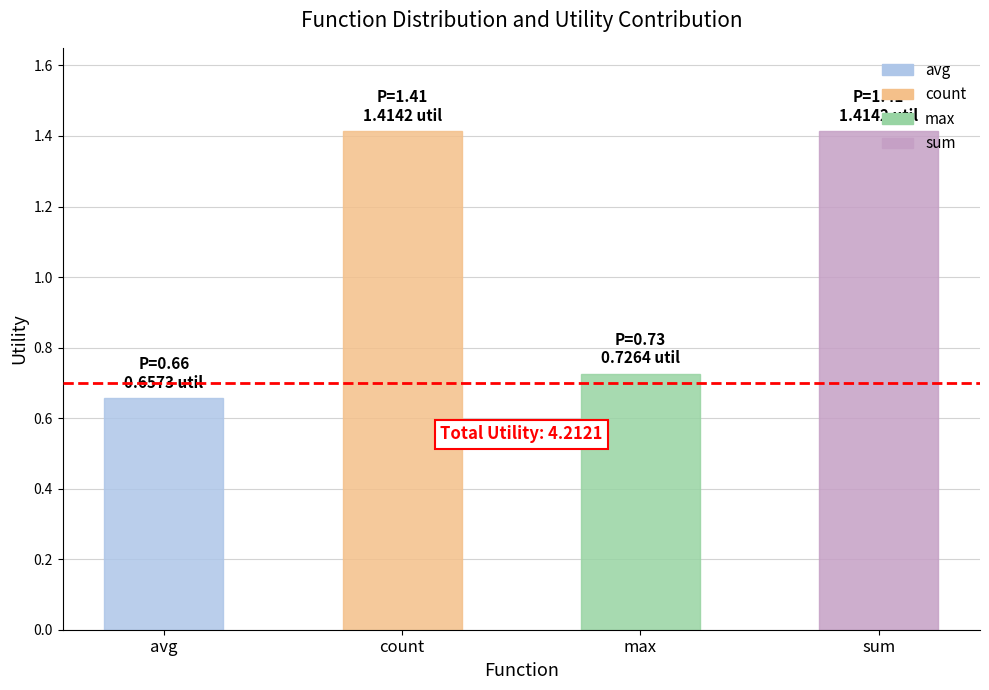

Read the sum value at 0.

1.4